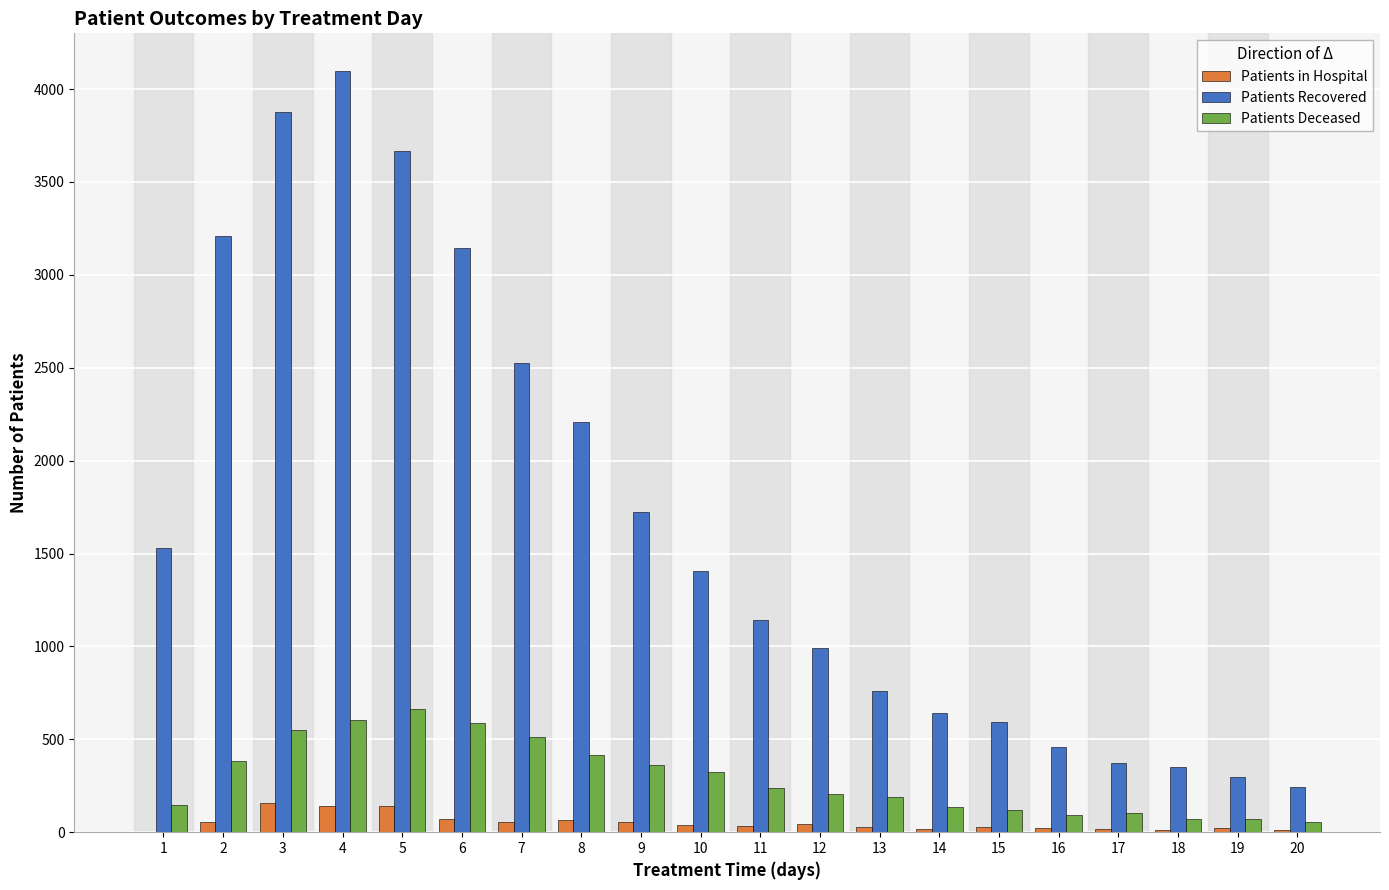

Is the value of Patients Deceased at 18 greater than the value of Patients Recovered at 7?

No